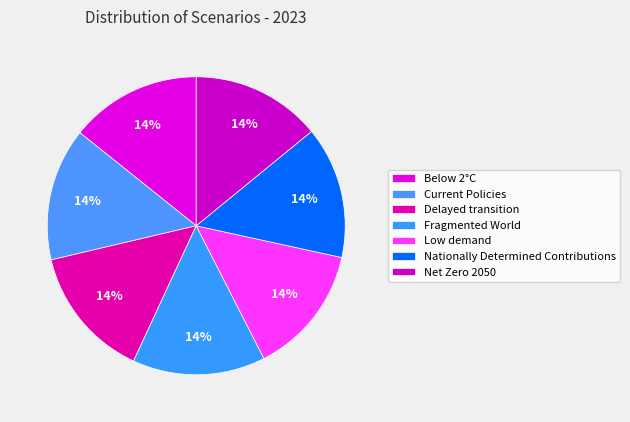

Count the number of slices in the pie.

7